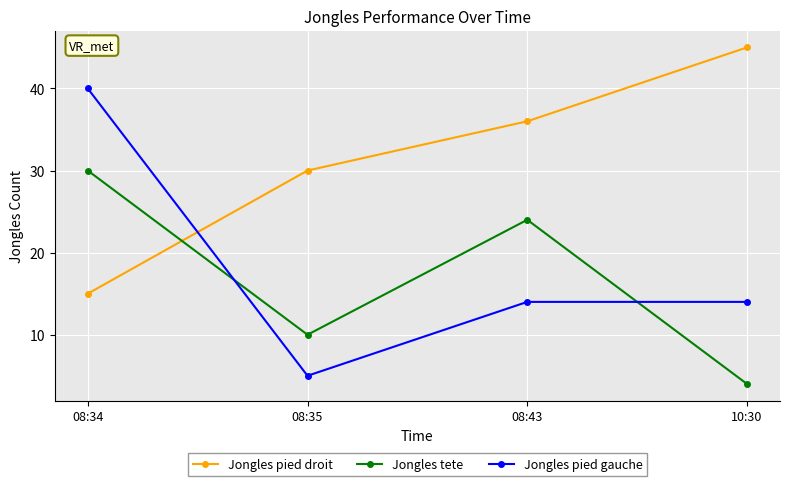

At 08:43, list the series in order from smallest to largest.

Jongles pied gauche, Jongles tete, Jongles pied droit